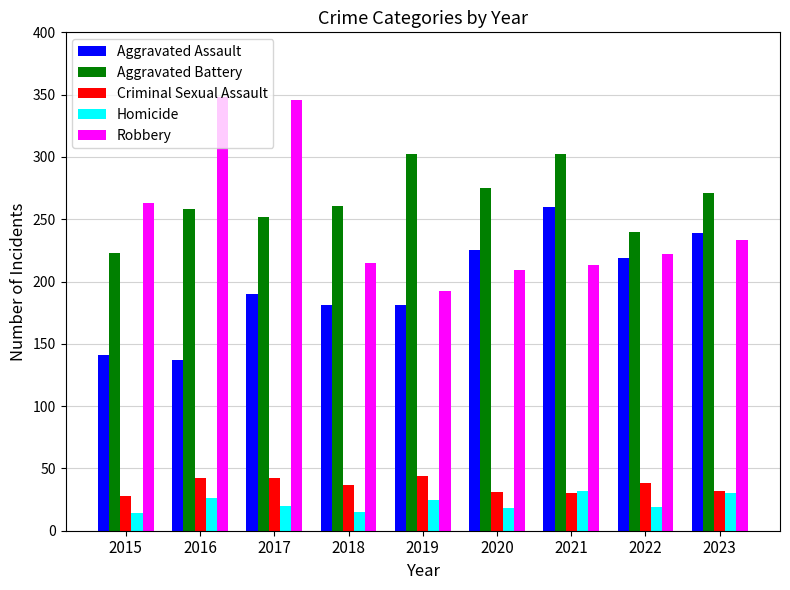

What is the greatest value displayed?

348